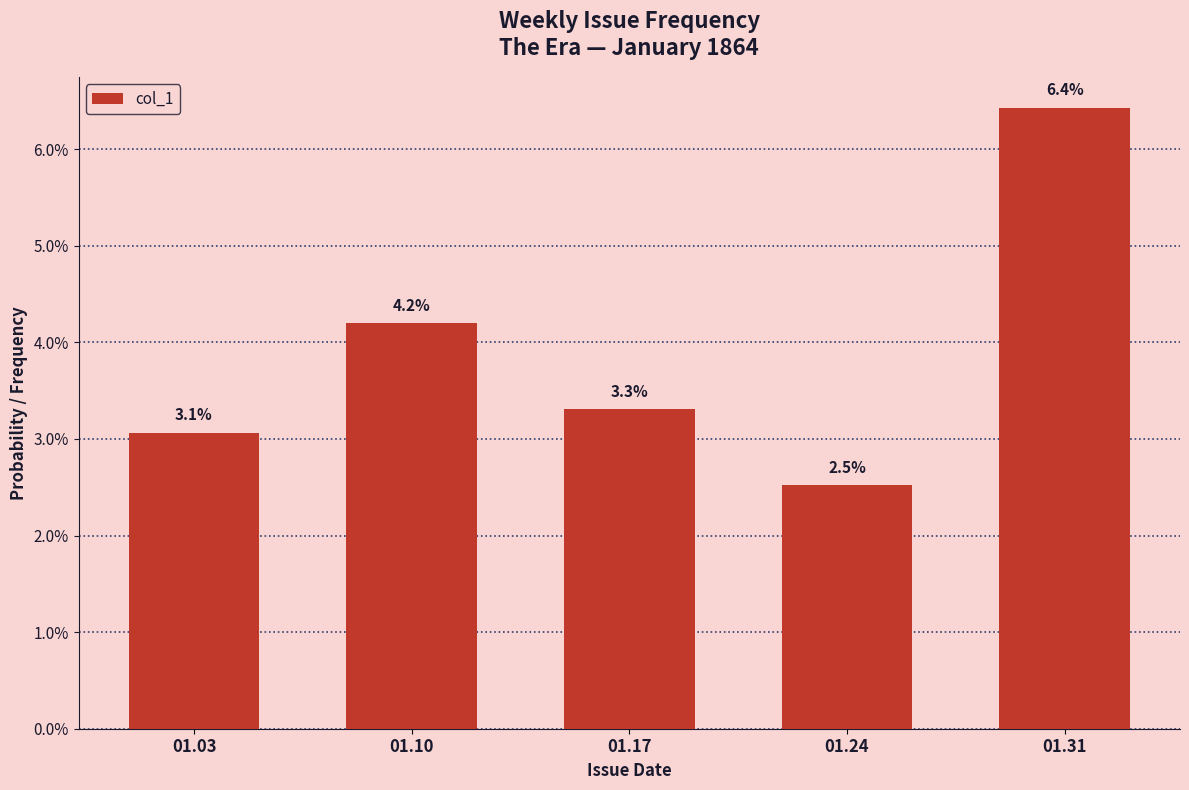

Reading left to right, what are all the values shown in this chart?

0.0	0.0	0.0	0.0	0.1